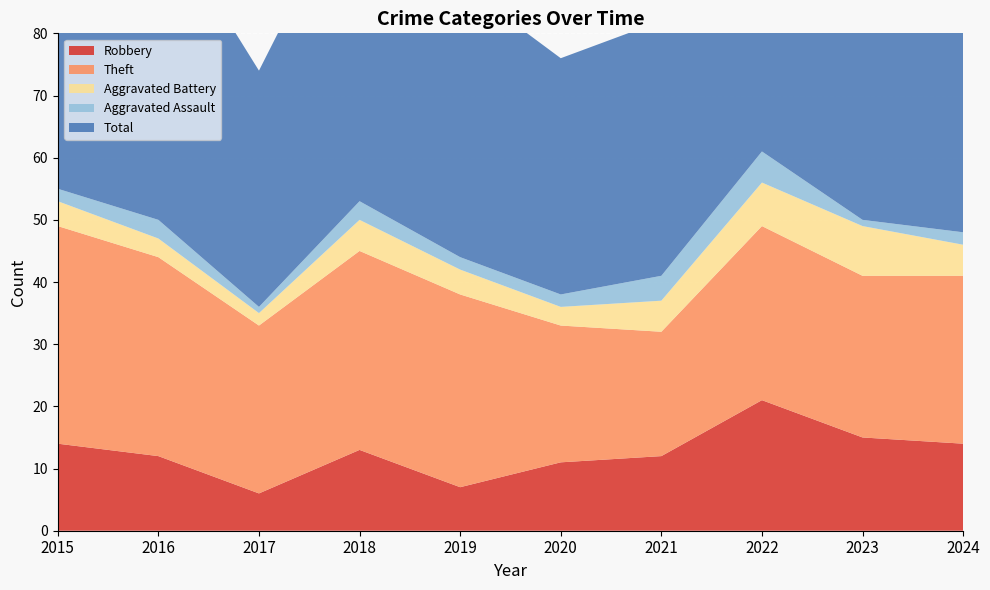

Reading left to right, extract all data points from this chart.

Robbery: 2015=14	2016=12	2017=6	2018=13	2019=7	2020=11	2021=12	2022=21	2023=15	2024=14
Theft: 2015=35	2016=32	2017=27	2018=32	2019=31	2020=22	2021=20	2022=28	2023=26	2024=27
Aggravated Battery: 2015=4	2016=3	2017=2	2018=5	2019=4	2020=3	2021=5	2022=7	2023=8	2024=5
Aggravated Assault: 2015=2	2016=3	2017=1	2018=3	2019=2	2020=2	2021=4	2022=5	2023=1	2024=2
Total: 2015=55	2016=50	2017=38	2018=53	2019=44	2020=38	2021=41	2022=62	2023=52	2024=48